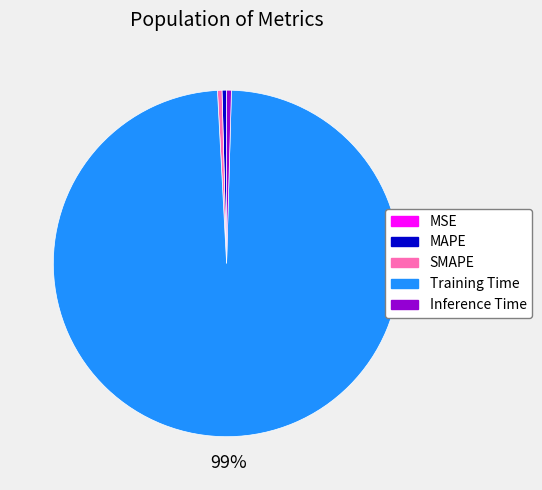

To the nearest percent, what is the average slice percentage?

20%